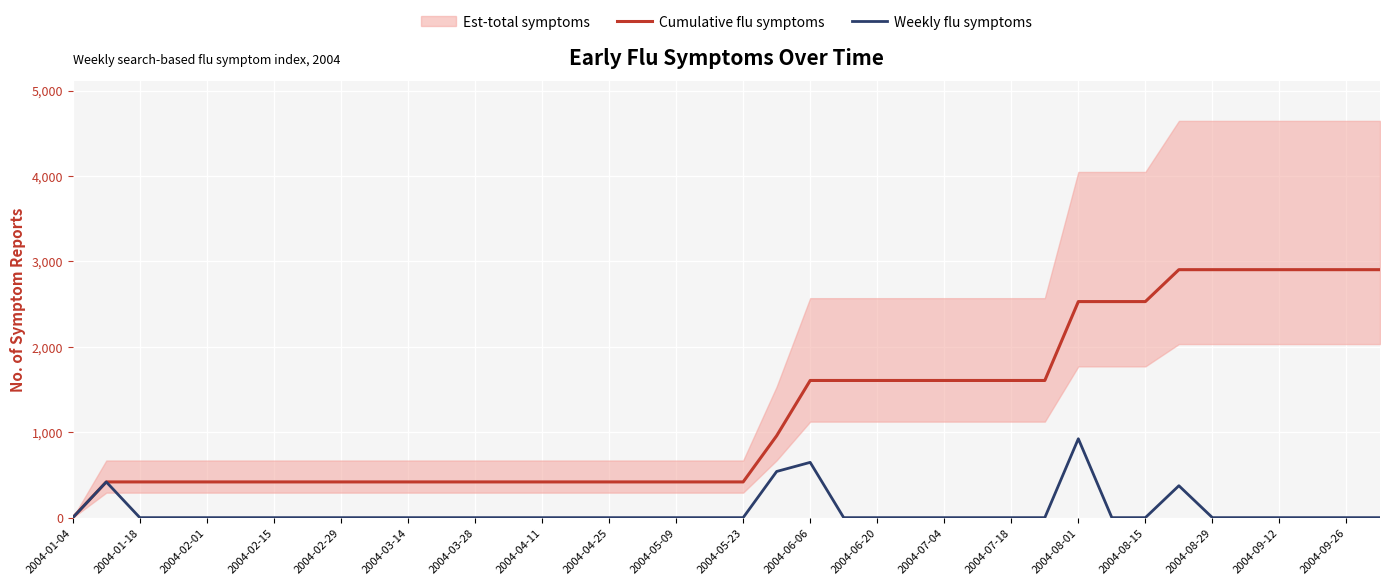

The value of Cumulative flu symptoms at 2004-08-01 is 1092.6. True or false?

False